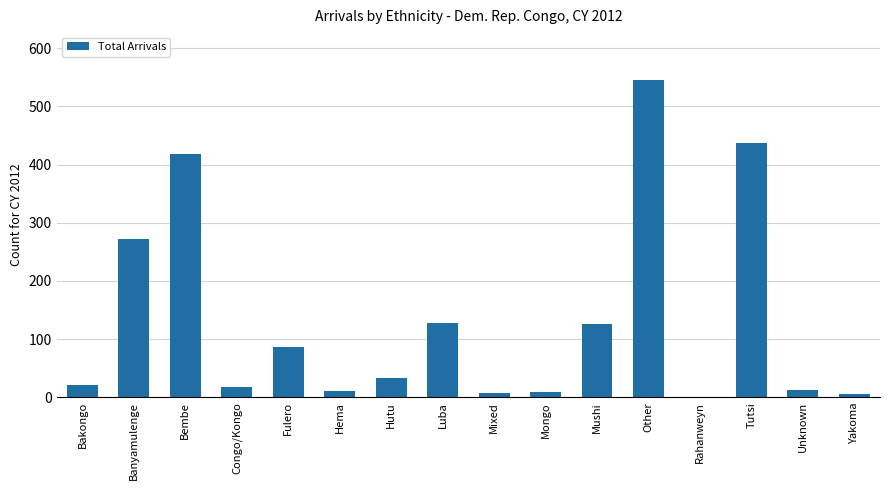

What is the change in value from Banyamulenge to Hutu?

-240